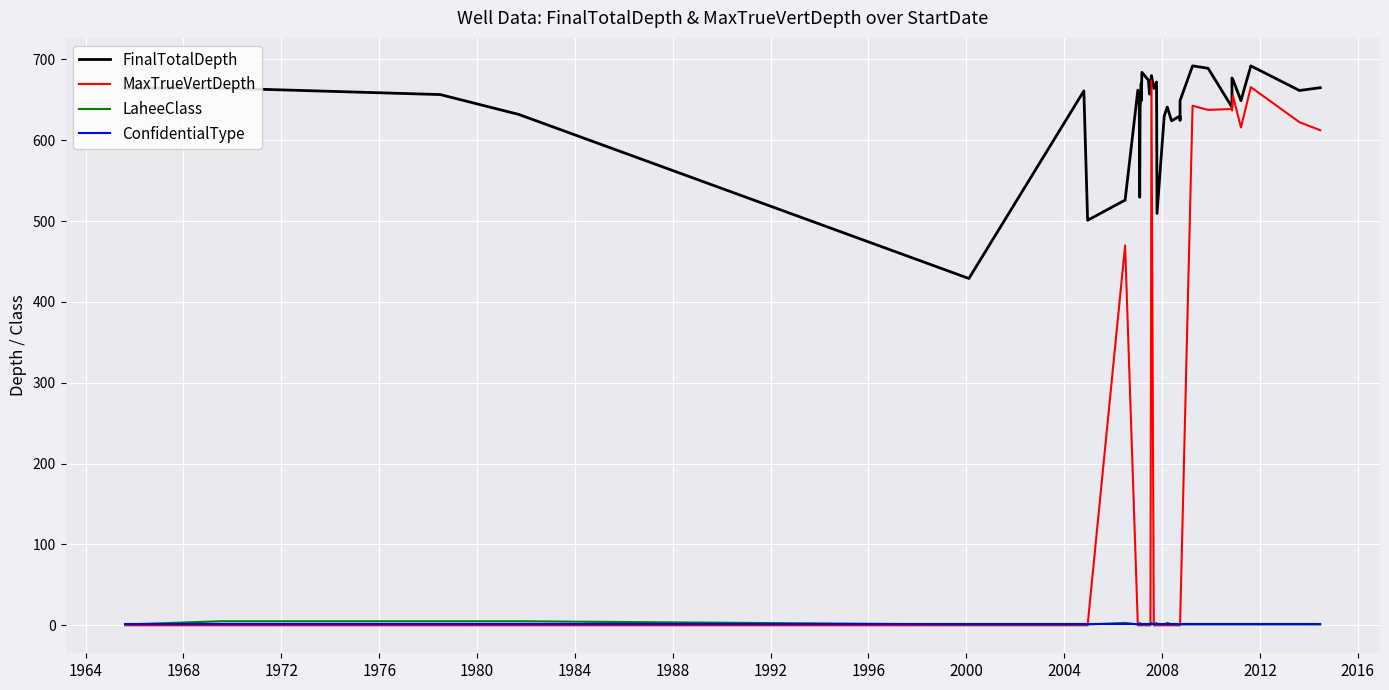

How many interior local valleys does the LaheeClass series have?

1